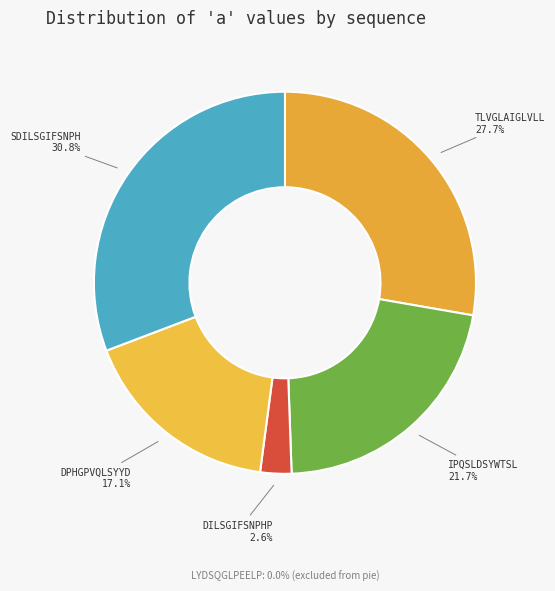

Is the sum of IPQSLDSYWTSL and DPHGPVQLSYYD greater than half?

No